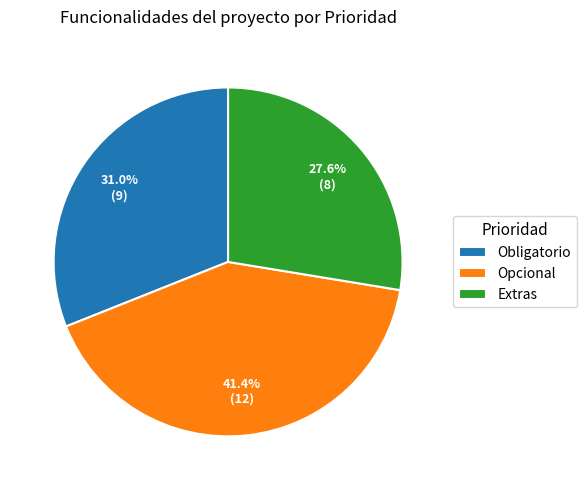

Is it true that Opcional is 41% of the pie?

True